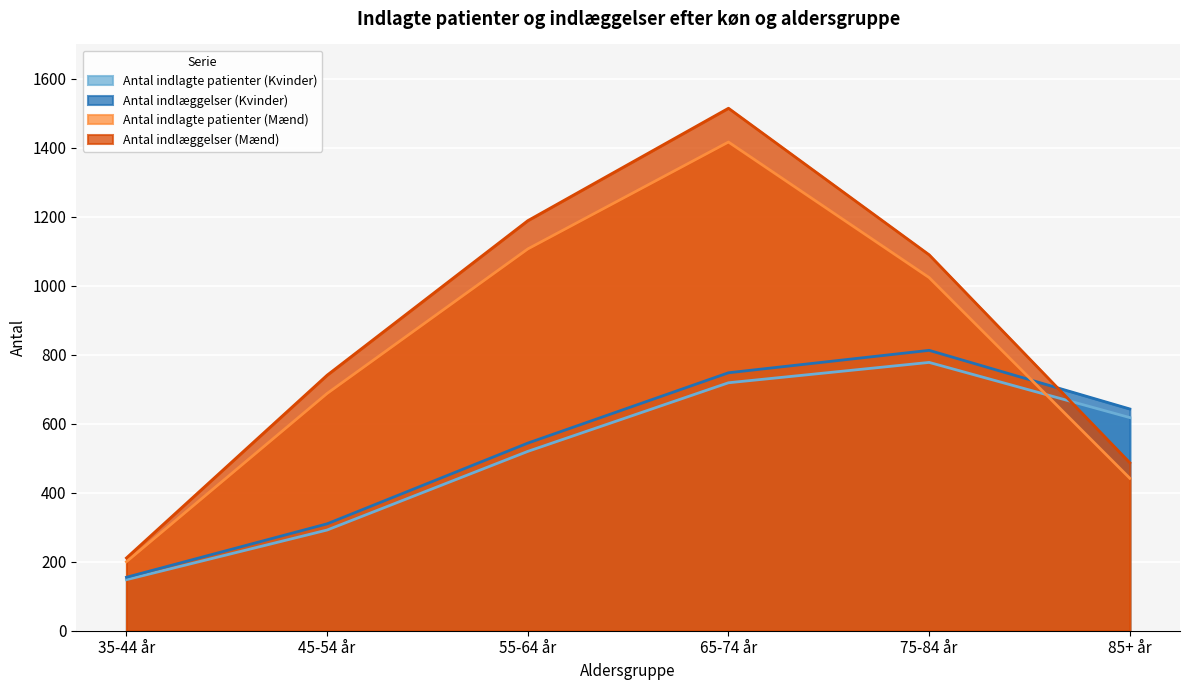

What is the sum of all Antal indlæggelser (Mænd) values?

5233